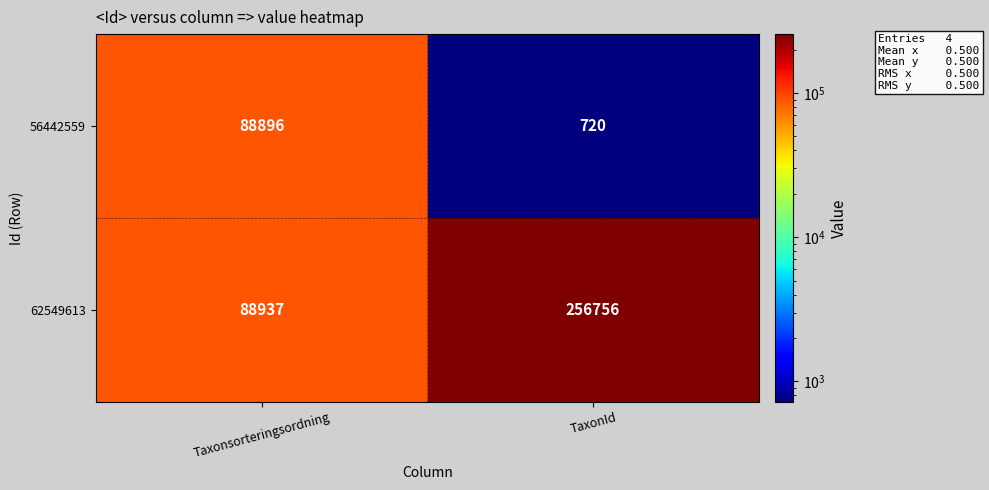

What is the average value of the 56442559 series?

44808